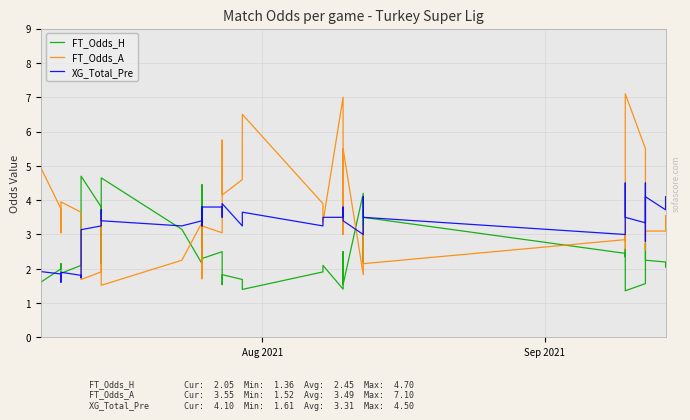

What is the average value of the XG_Total_Pre series?

3.3